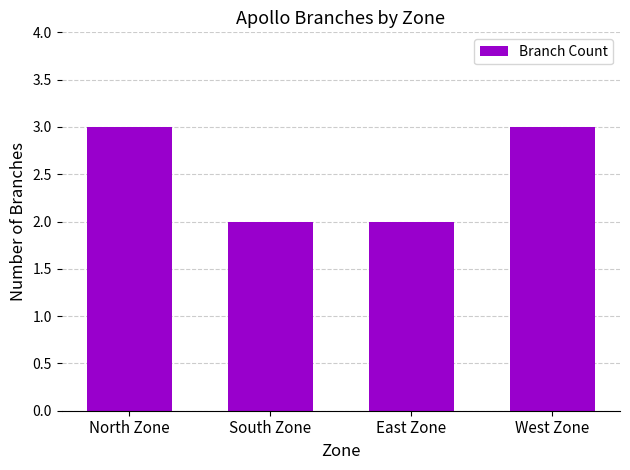

What is the ratio of the value at North Zone to the value at West Zone?

1.0